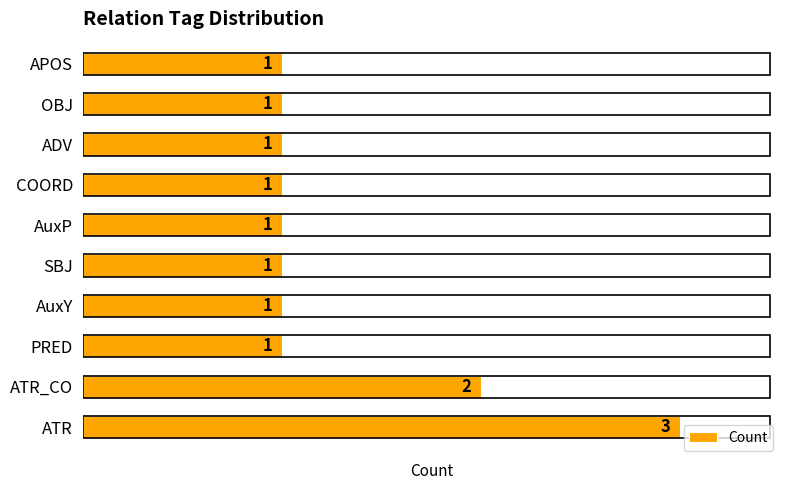

Is it true that the value at ATR_CO is 2?

True